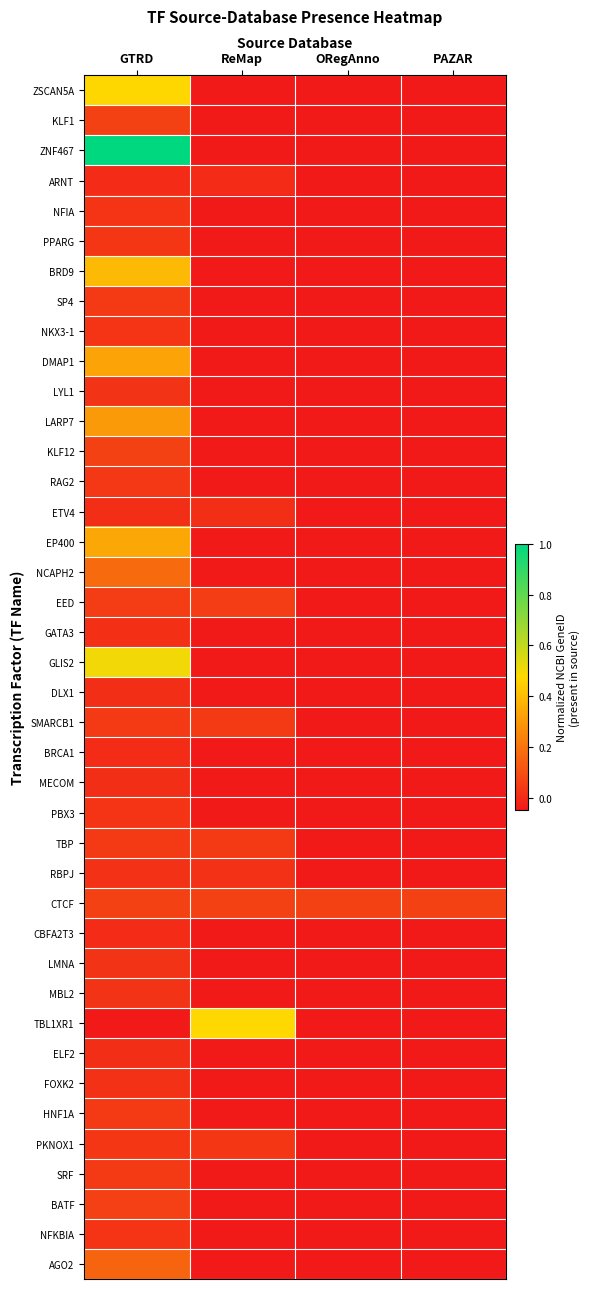

What is the minimum value shown in the chart?

-0.1